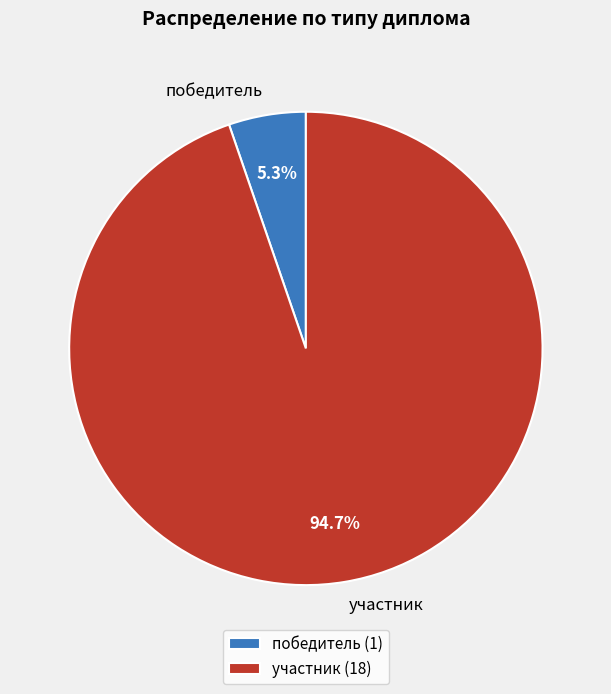

Rank the categories by value from highest to lowest.

участник, победитель